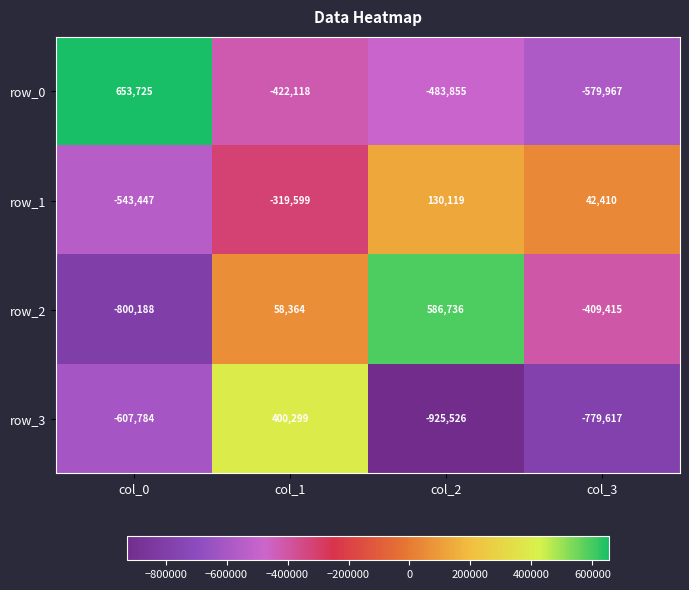

How many data points does each series have?

4